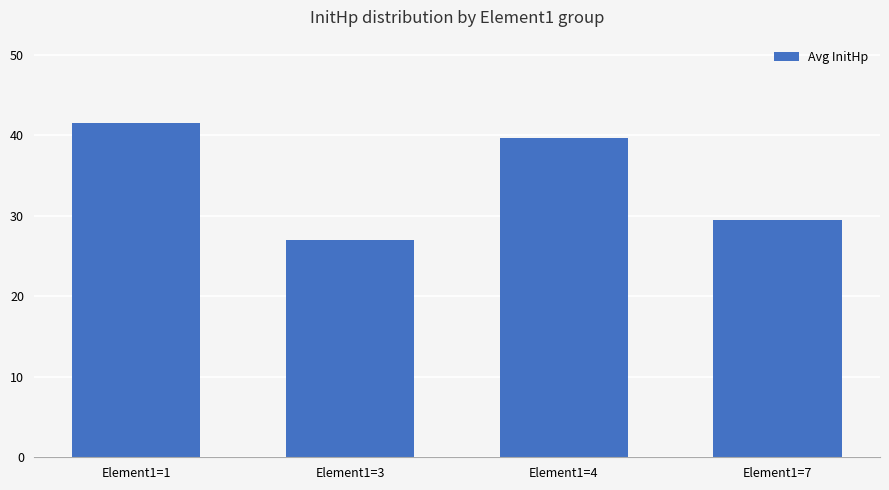

What is the value of the 3rd bar from the left?

39.7